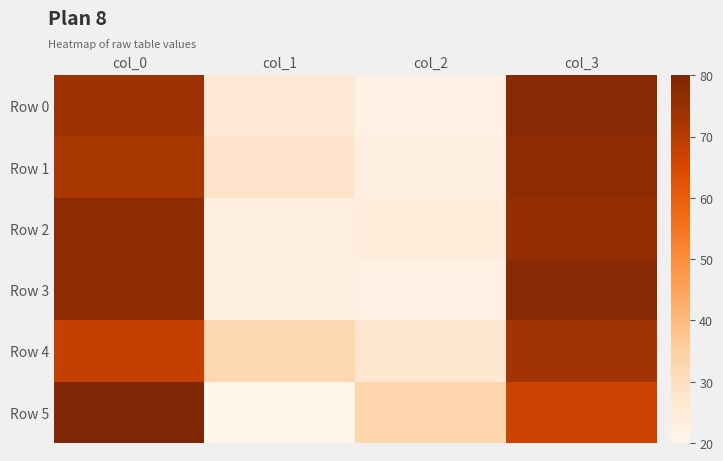

List the series in order of their peak value, lowest first.

Row 4, Row 1, Row 2, Row 0, Row 3, Row 5